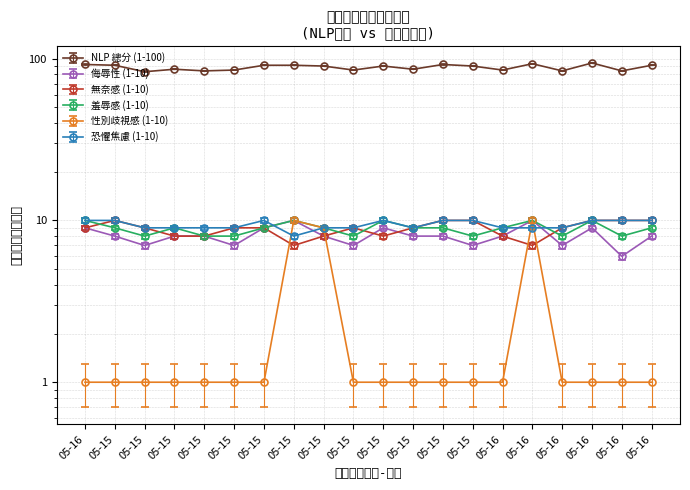

Where is the first local minimum for 侮辱性 (1-10)?

05-15